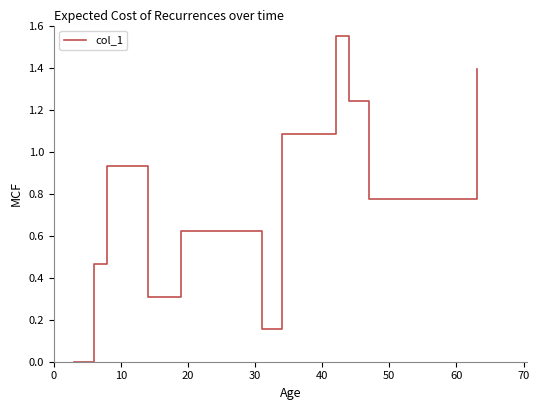

What is the value of the 2nd point from the left?

0.5